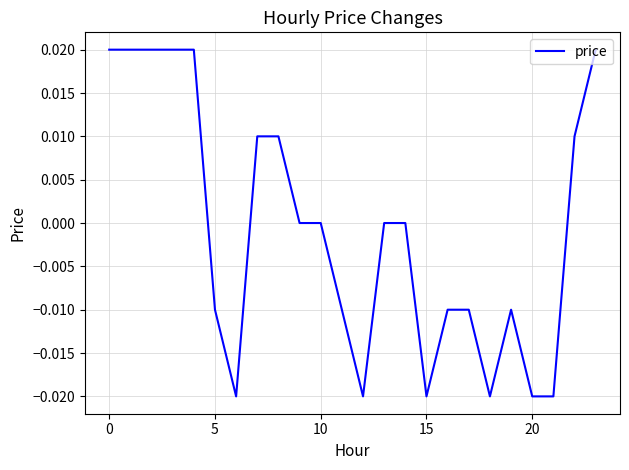

Is this an area chart (filled region under the line)?

No